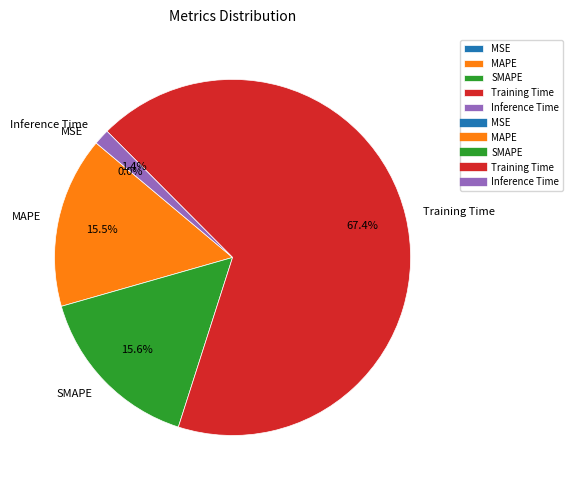

Which slice represents more than half of the pie?

Training Time